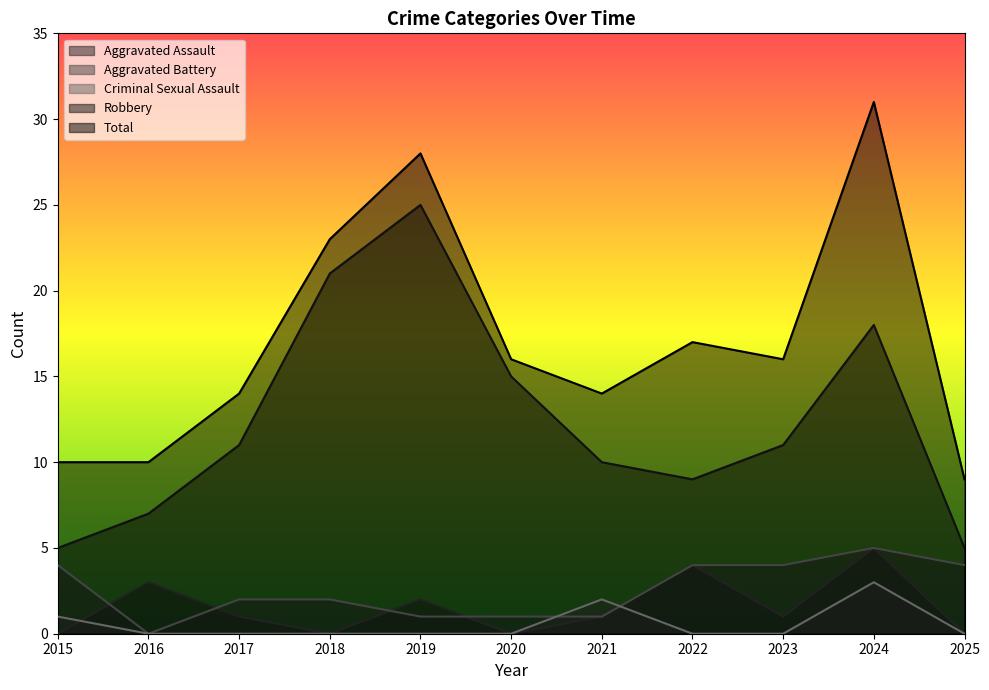

At which category is the sum across all series the highest?

2024